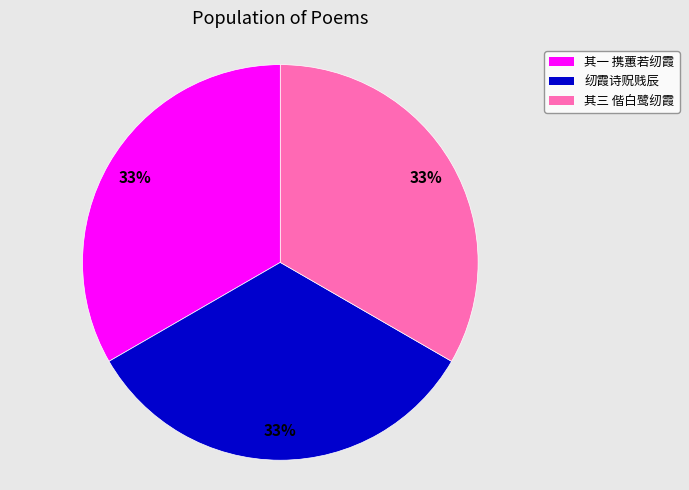

How many slices are in this pie chart?

3